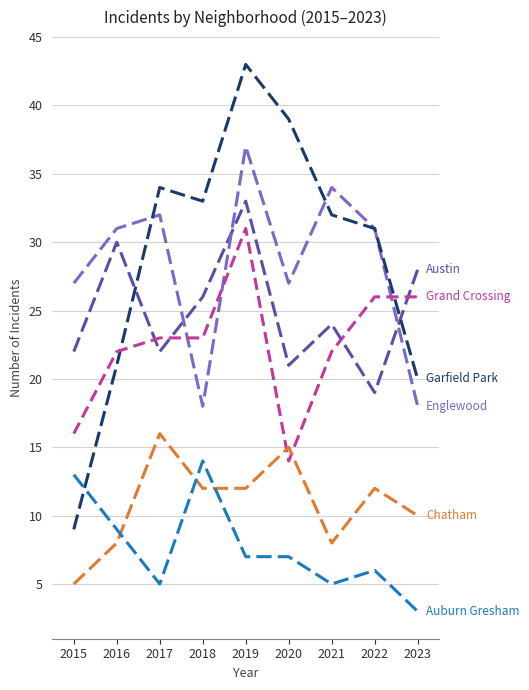

What is the minimum value shown in the chart?

3